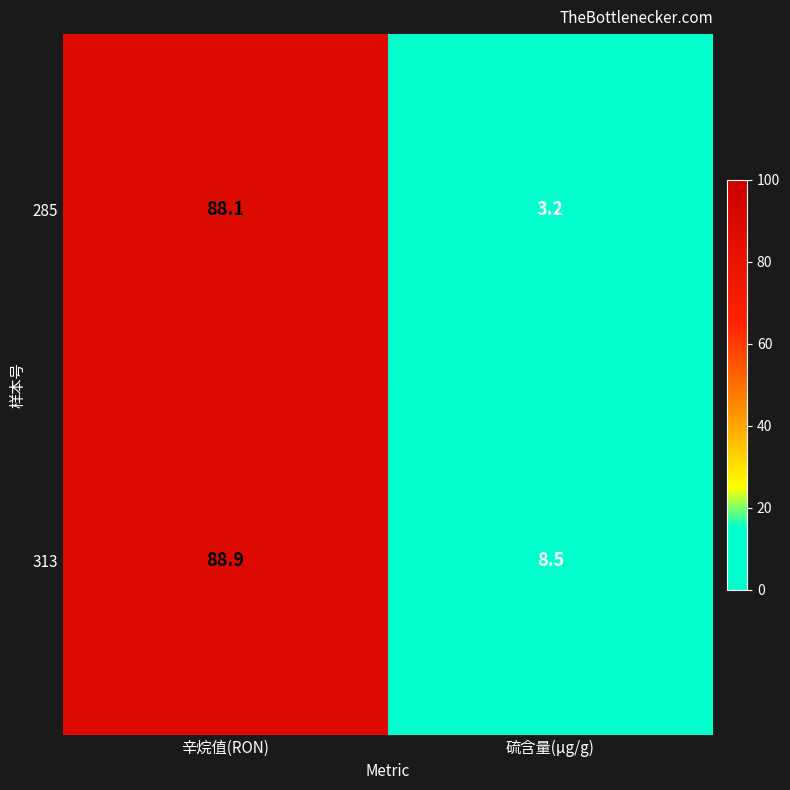

At which category is the sum across all series the highest?

辛烷值(RON)